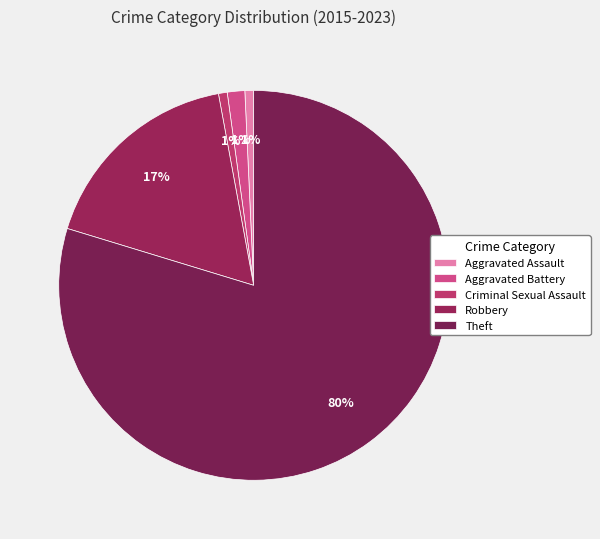

How many segments does this pie chart have?

5